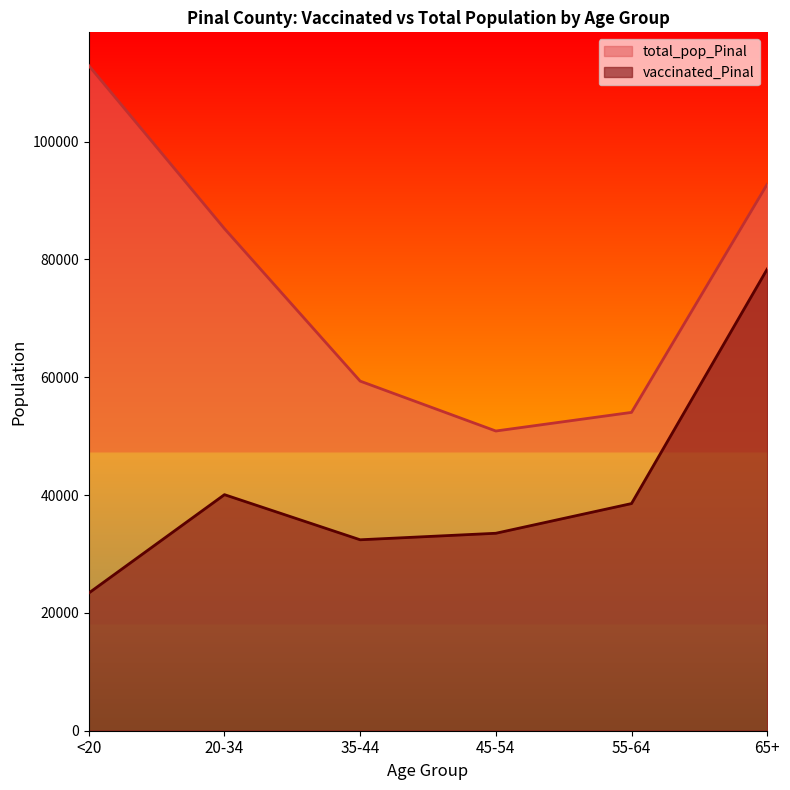

What is the difference between the vaccinated_Pinal values at 20-34 and 45-54?

6555